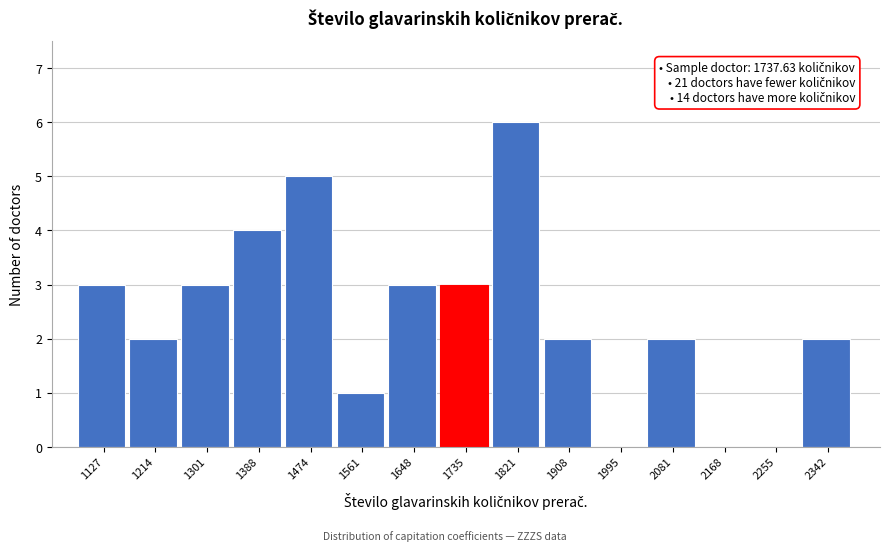

Reading left to right, extract all data points from this chart.

1127=3	1214=2	1301=3	1388=4	1474=5	1561=1	1648=3	1735=3	1821=6	1908=2	1995=0	2081=2	2168=0	2255=0	2342=2